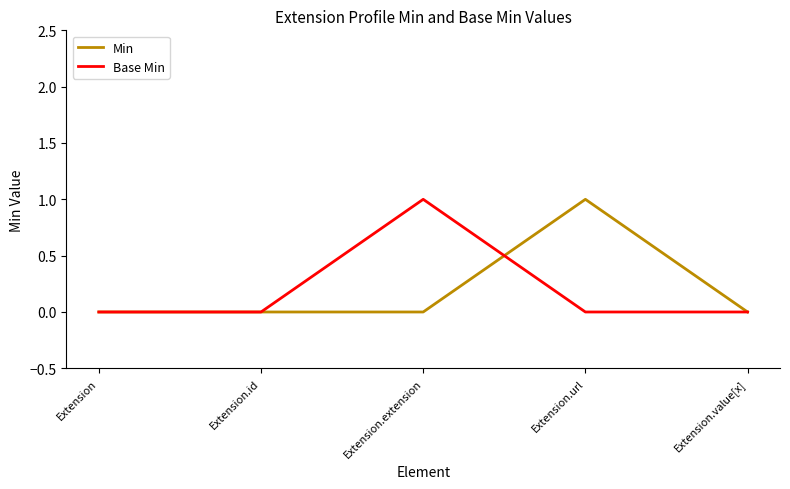

At Extension.extension, list the series in order from largest to smallest.

Base Min, Min